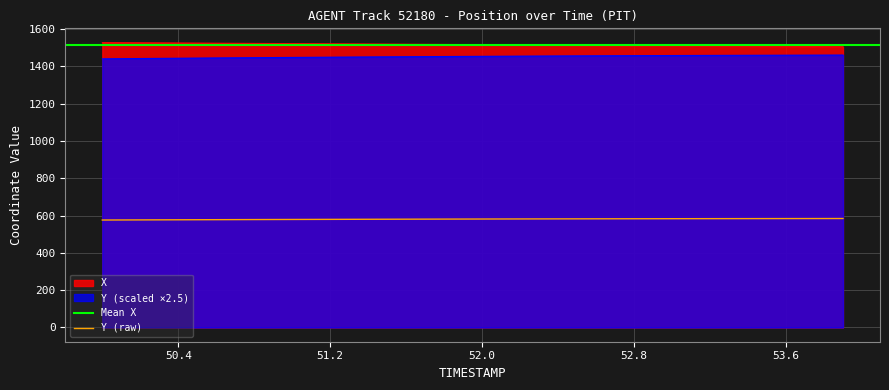

What is the minimum value for Y (raw)?

576.1